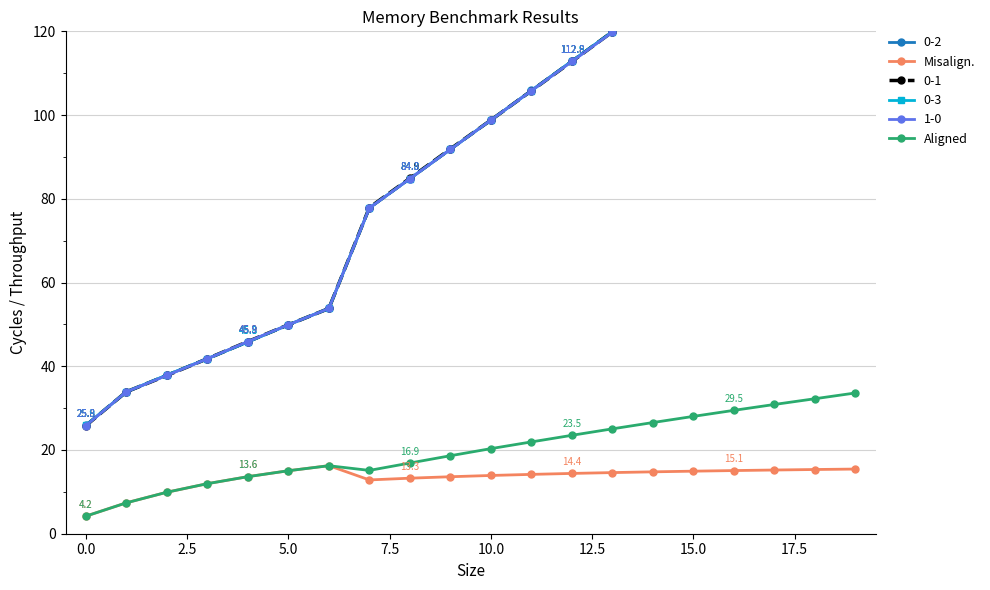

At which label does Misalign. first exceed 14?

5.0